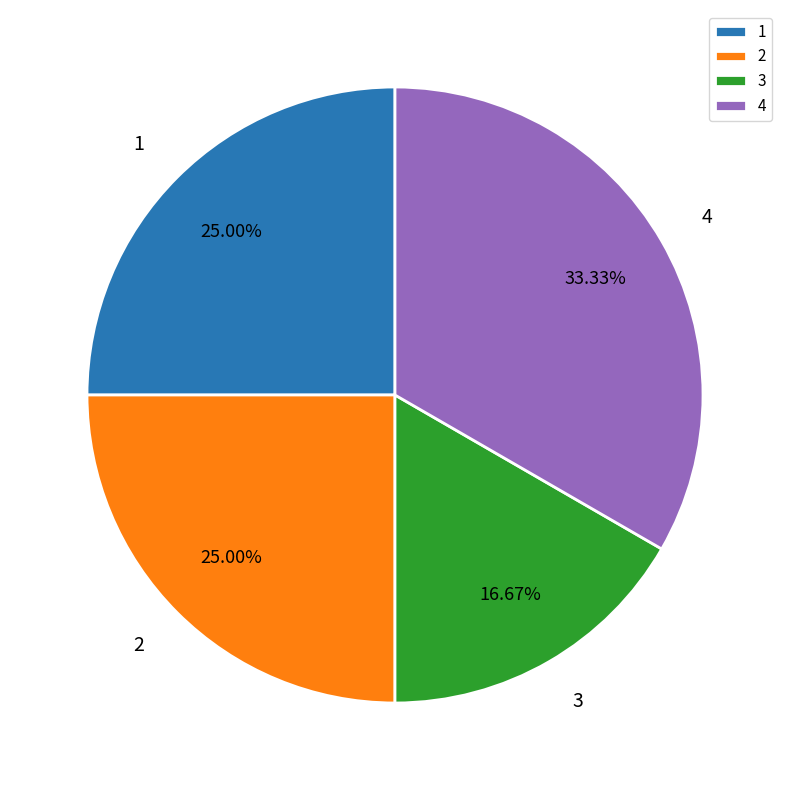

To the nearest percent, what is the difference between the largest and smallest slice percentages?

17%